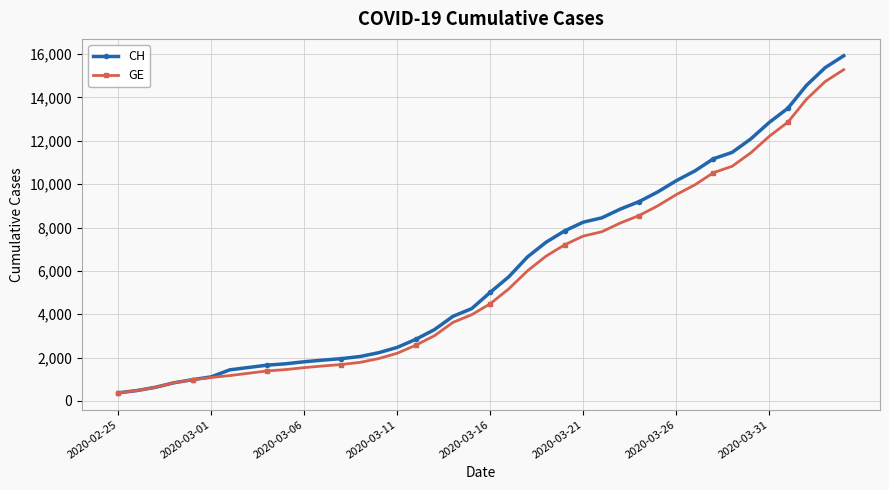

What is the smallest value displayed?

375